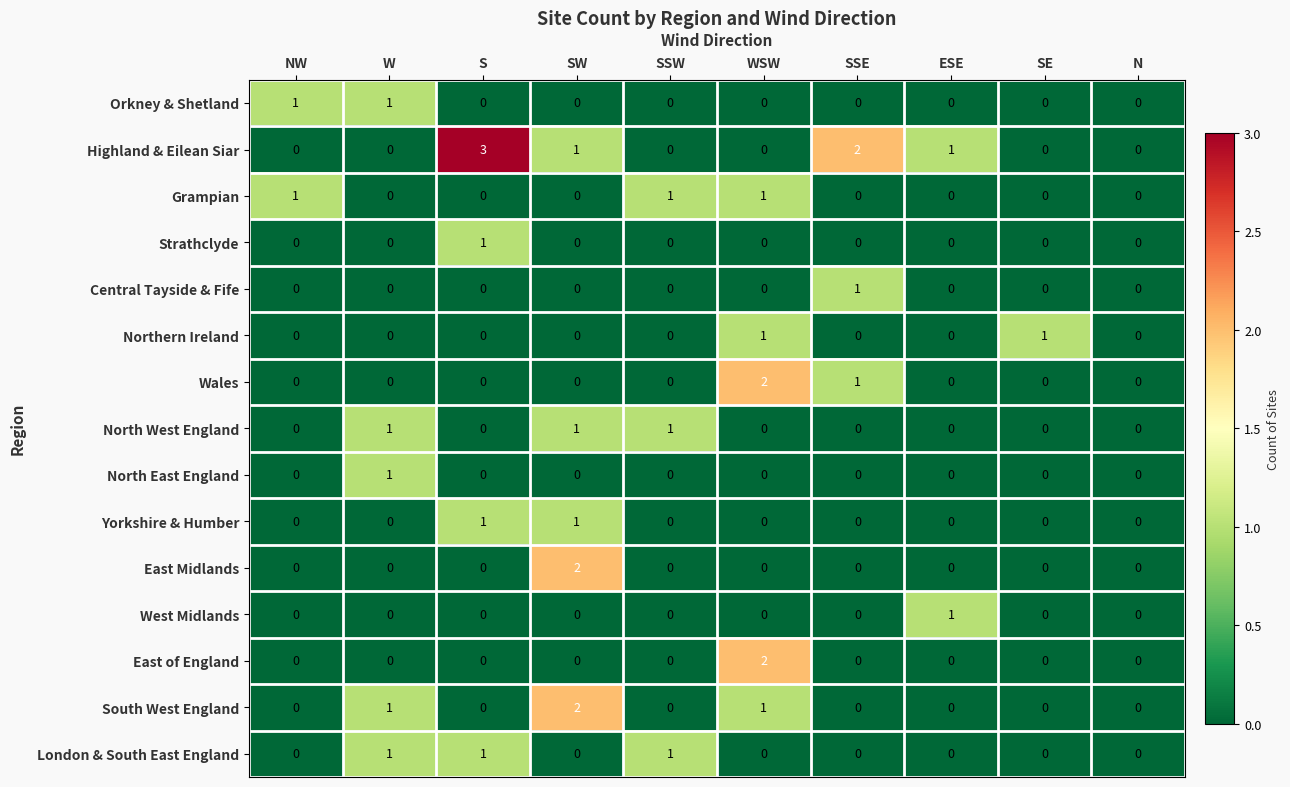

What is the total value across all series at W?

5